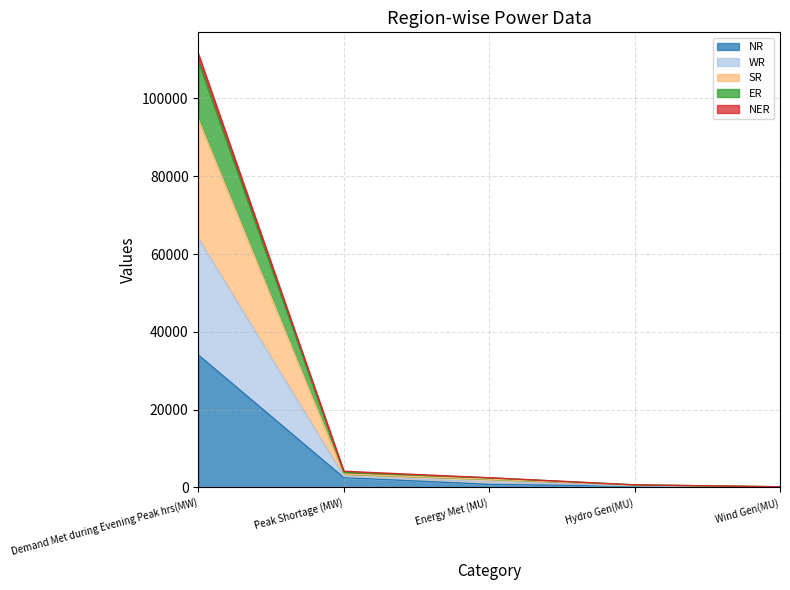

The value of WR at Wind Gen(MU) is 164. True or false?

True